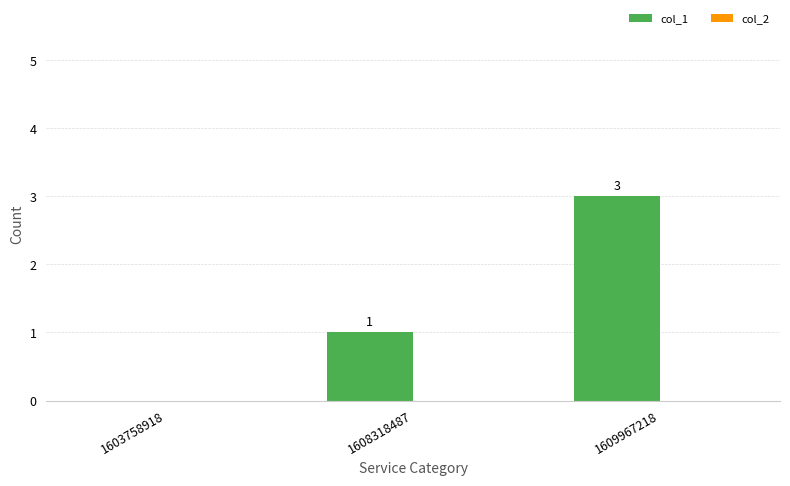

Which category has the highest value across all series?

1609967218